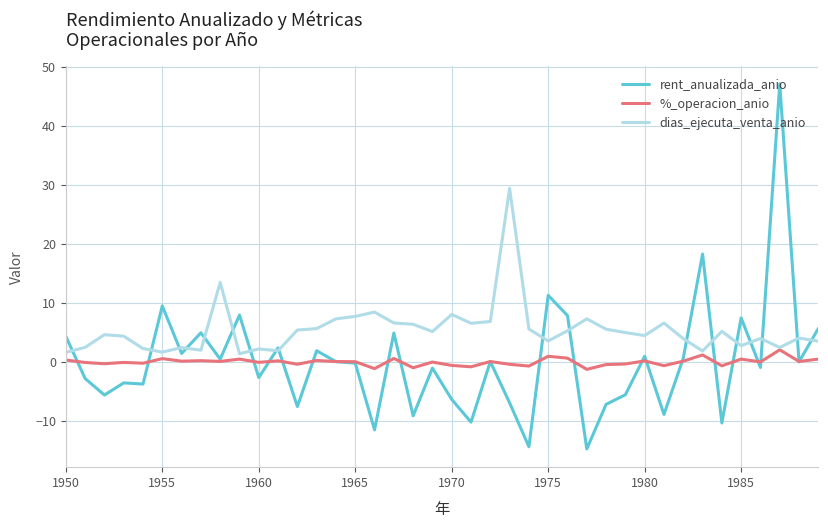

Which series has the widest spread of values?

rent_anualizada_anio